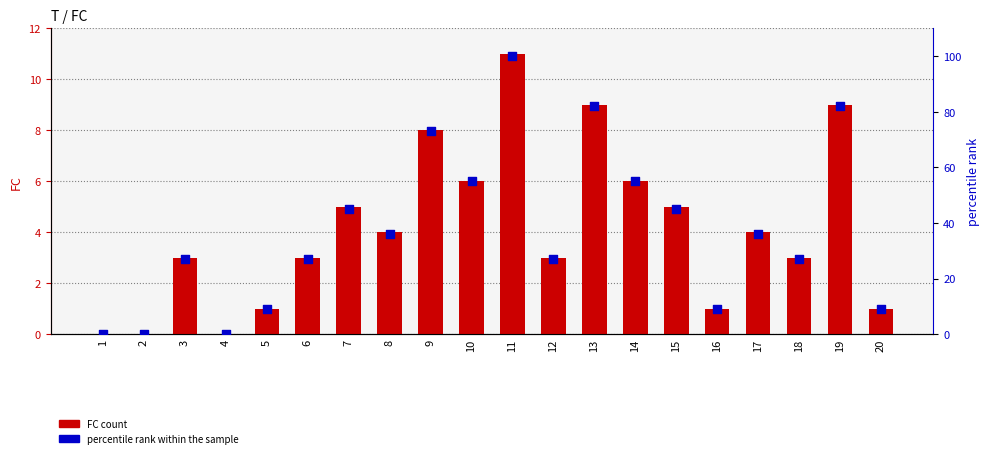

Which series has the largest total across all categories?

percentile rank